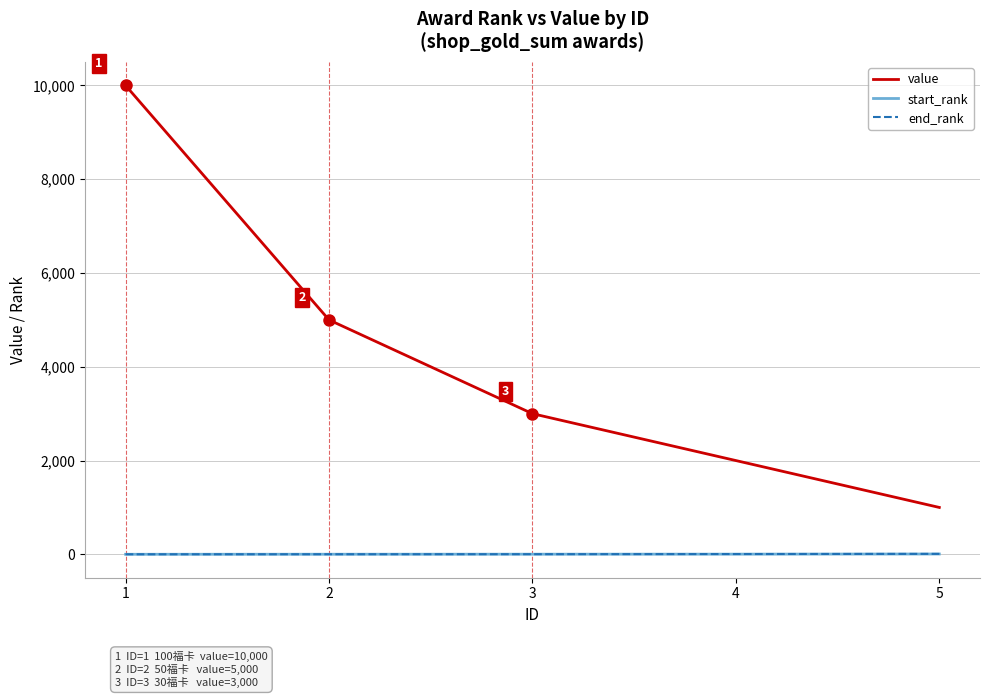

True or false: end_rank and value cross at least once.

False